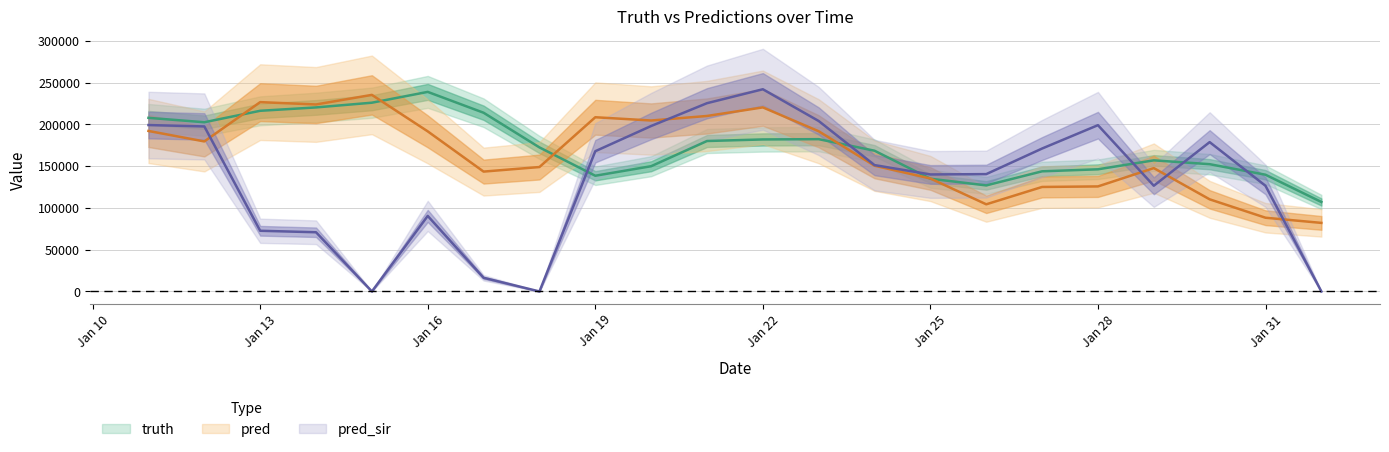

At which category is the sum across all series the highest?

Jan 22